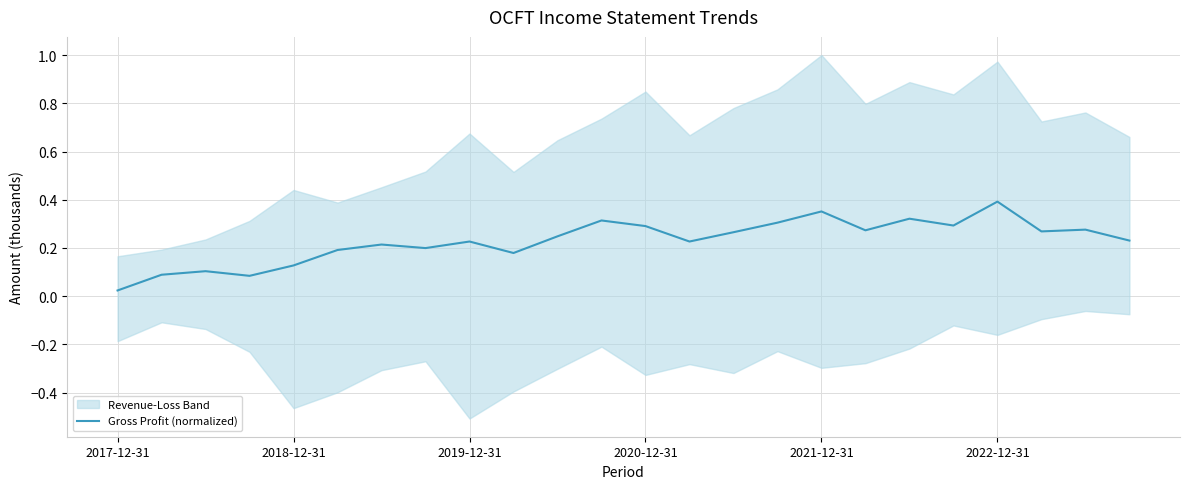

What is the difference between the maximum and minimum values?

0.4